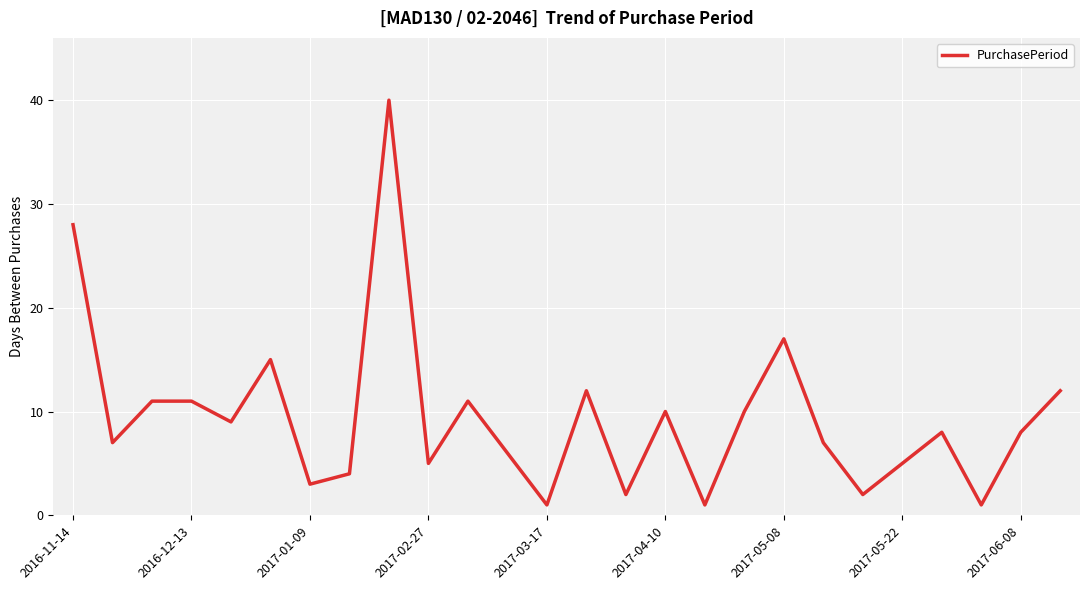

What is the difference between the maximum and minimum values?

39